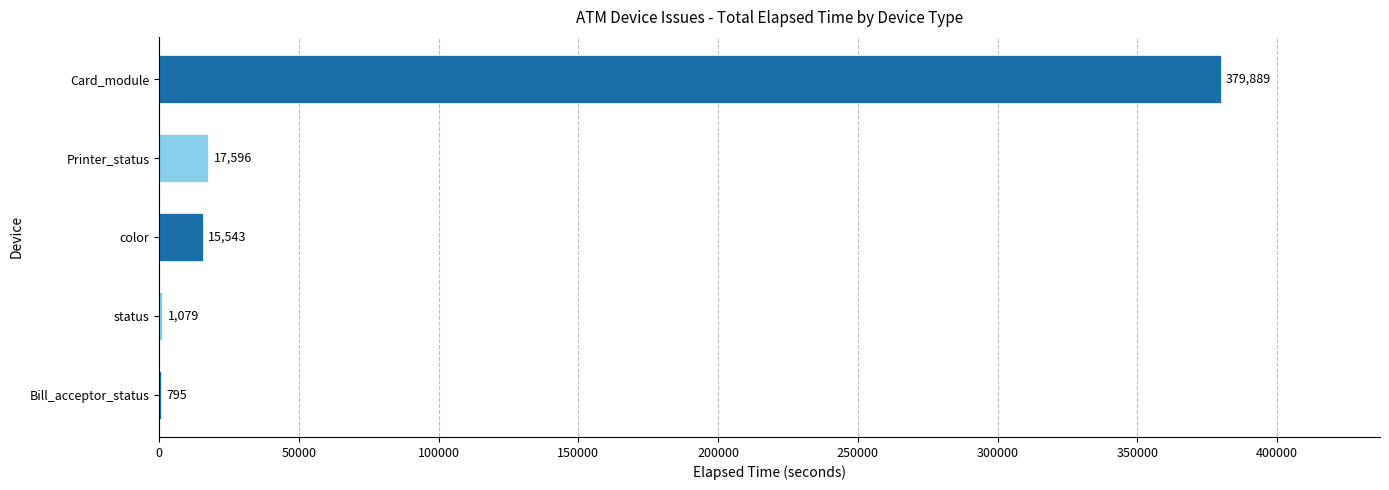

Which label corresponds to the largest value in the chart?

Card_module